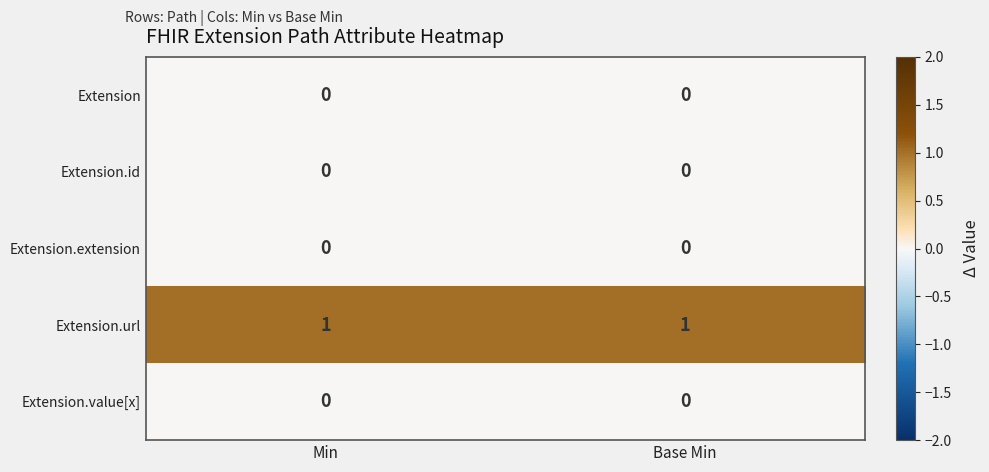

Count the number of data series in this chart.

5